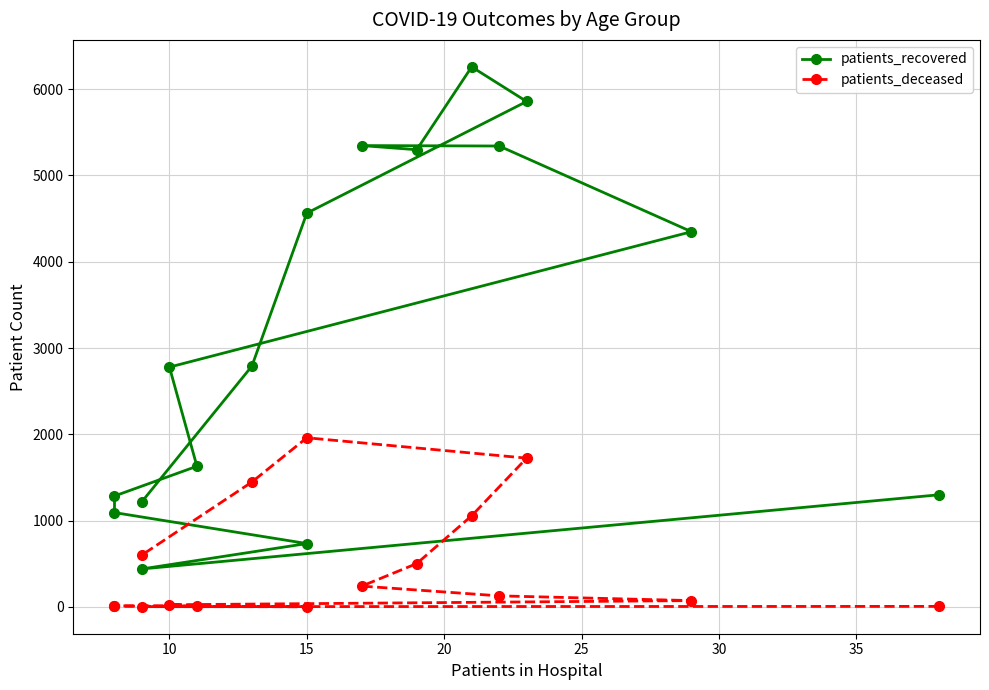

True or false: patients_deceased has more than 2 points higher than both neighbors.

False